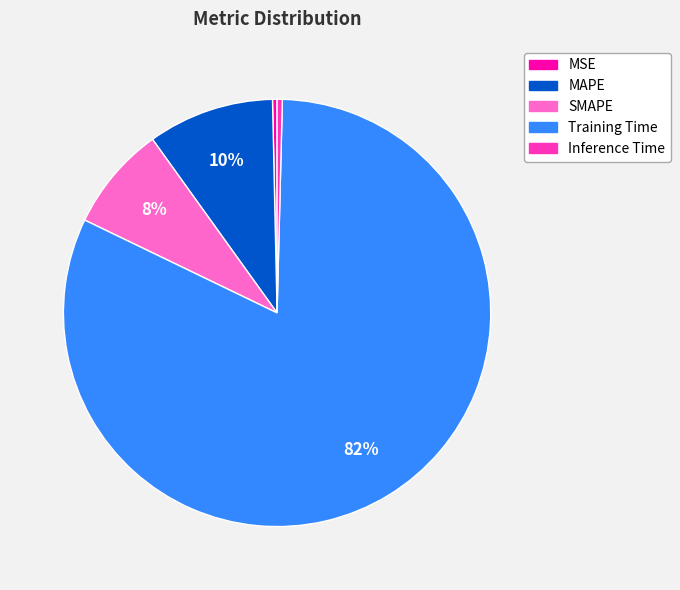

Combined, do Inference Time and SMAPE account for over 50%?

No